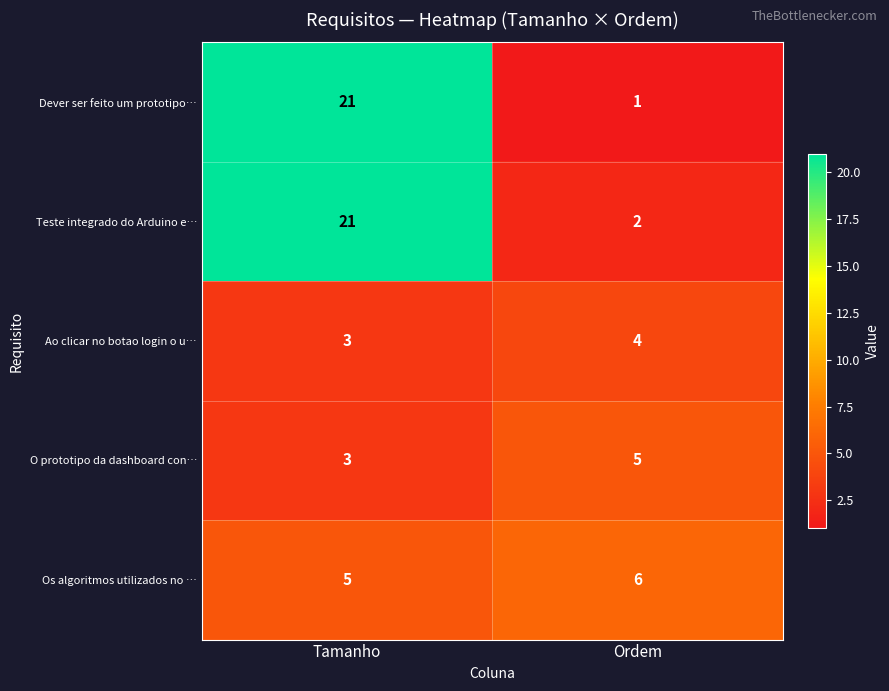

At how many categories does at least one series exceed 11?

1